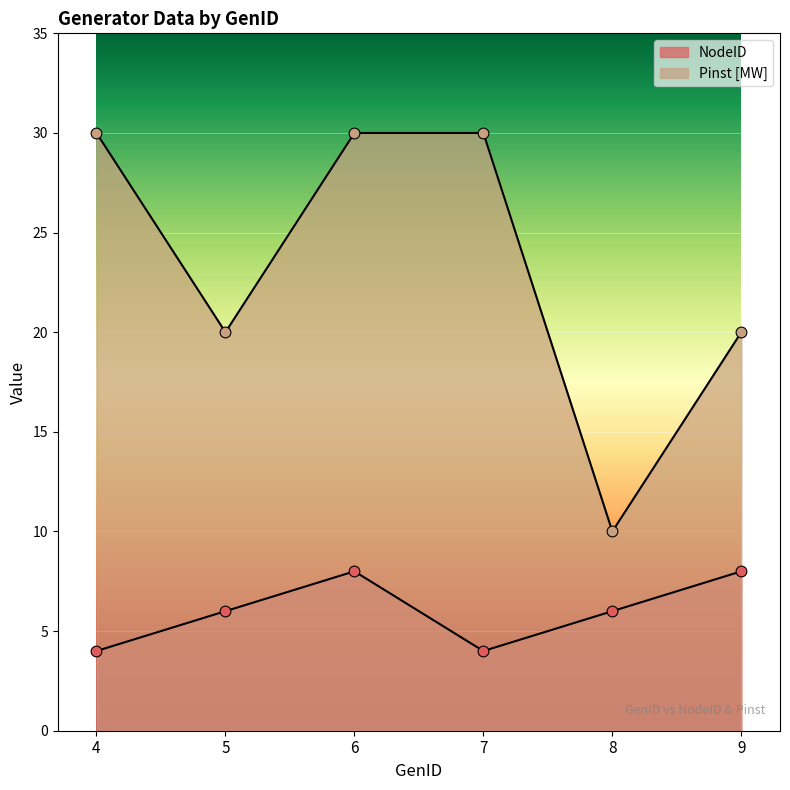

Which series has the largest total across all categories?

Pinst [MW]